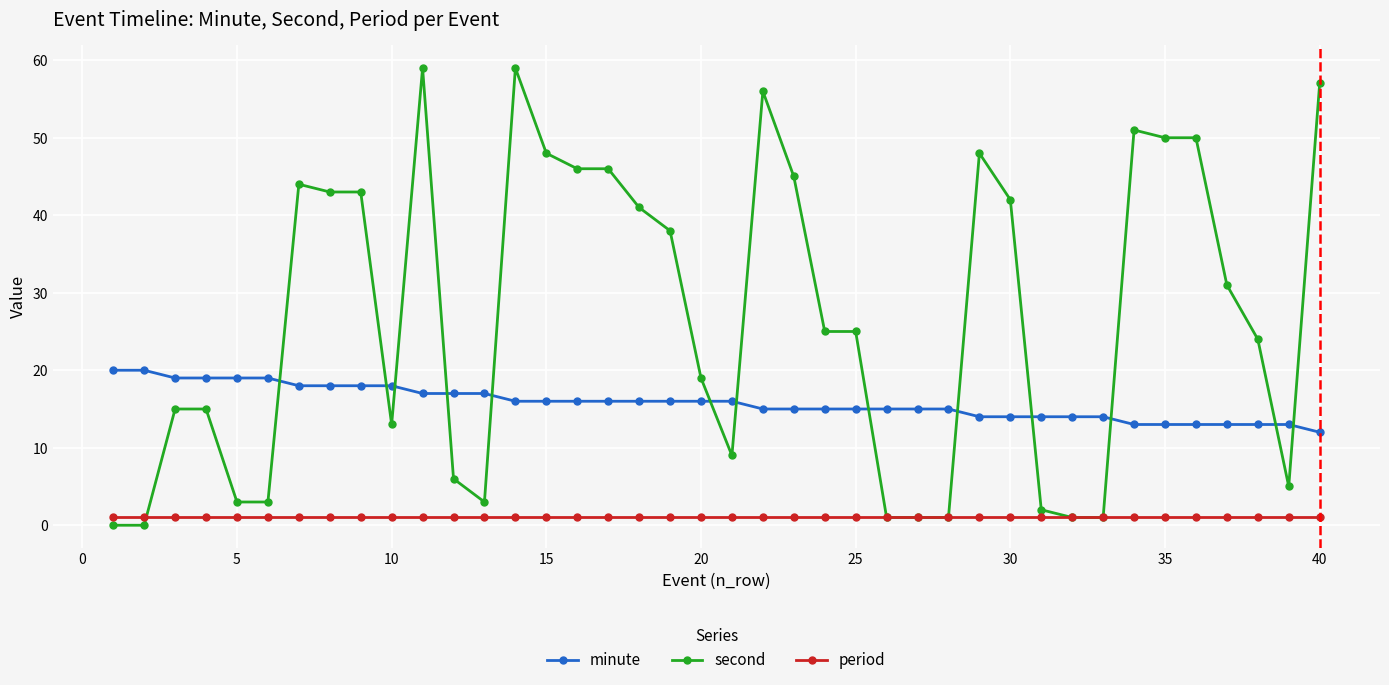

True or false: period and minute intersect in this chart.

False